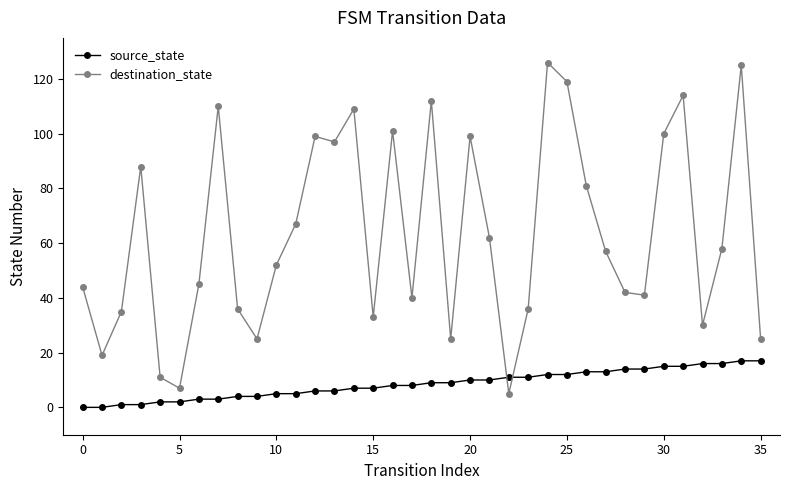

Which series has the largest range (max minus min)?

destination_state